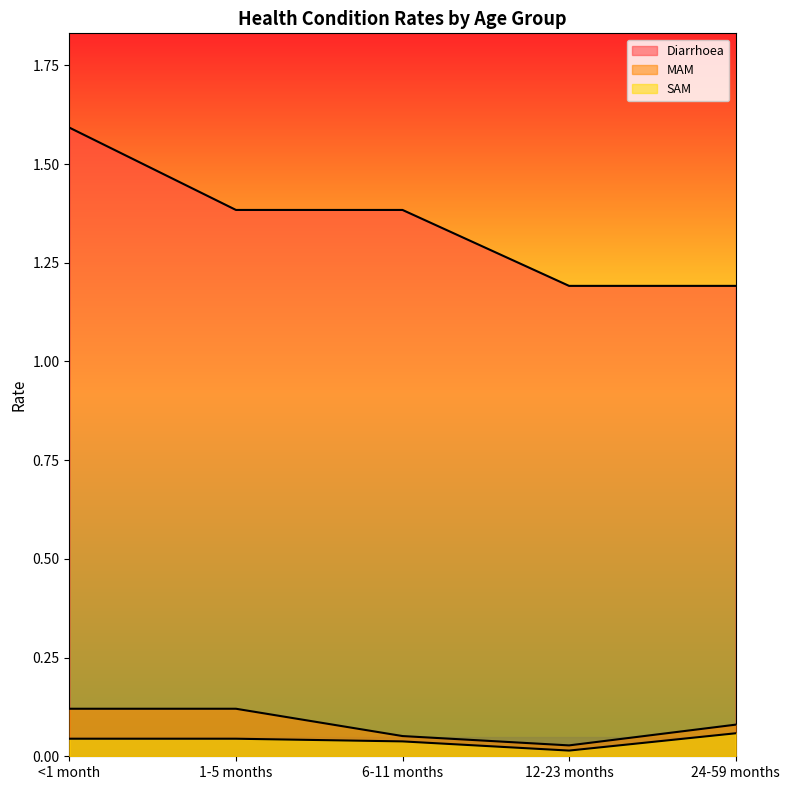

Which series has the largest total across all categories?

Diarrhoea